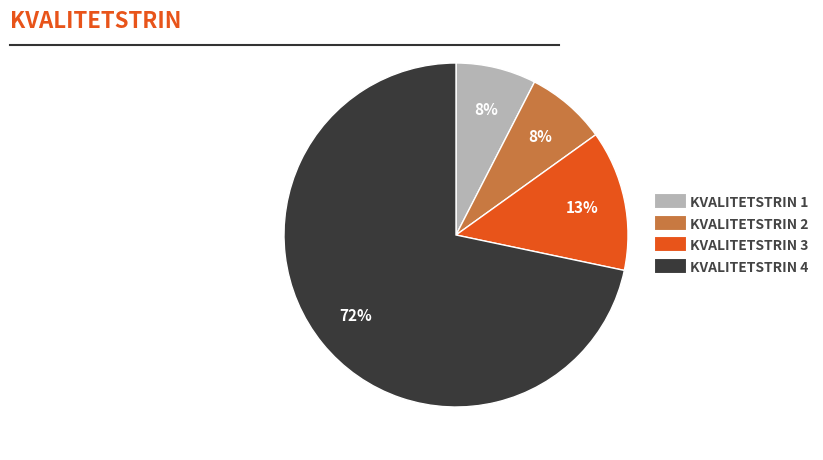

To the nearest percent, what is the average slice percentage?

25%